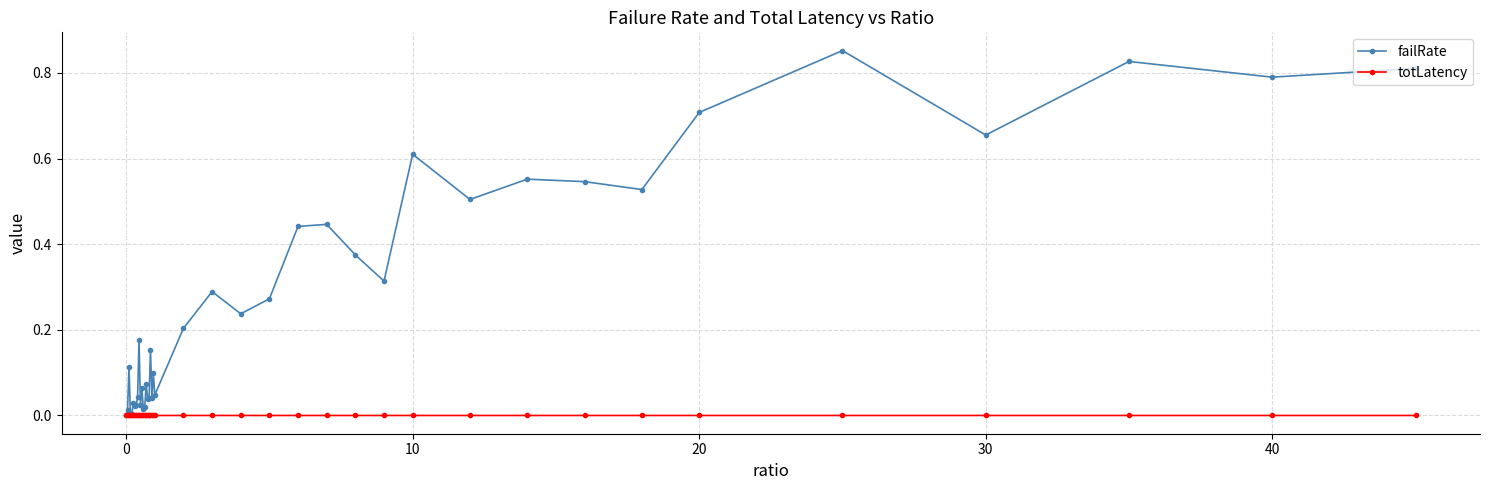

Which series has the widest spread of values?

failRate